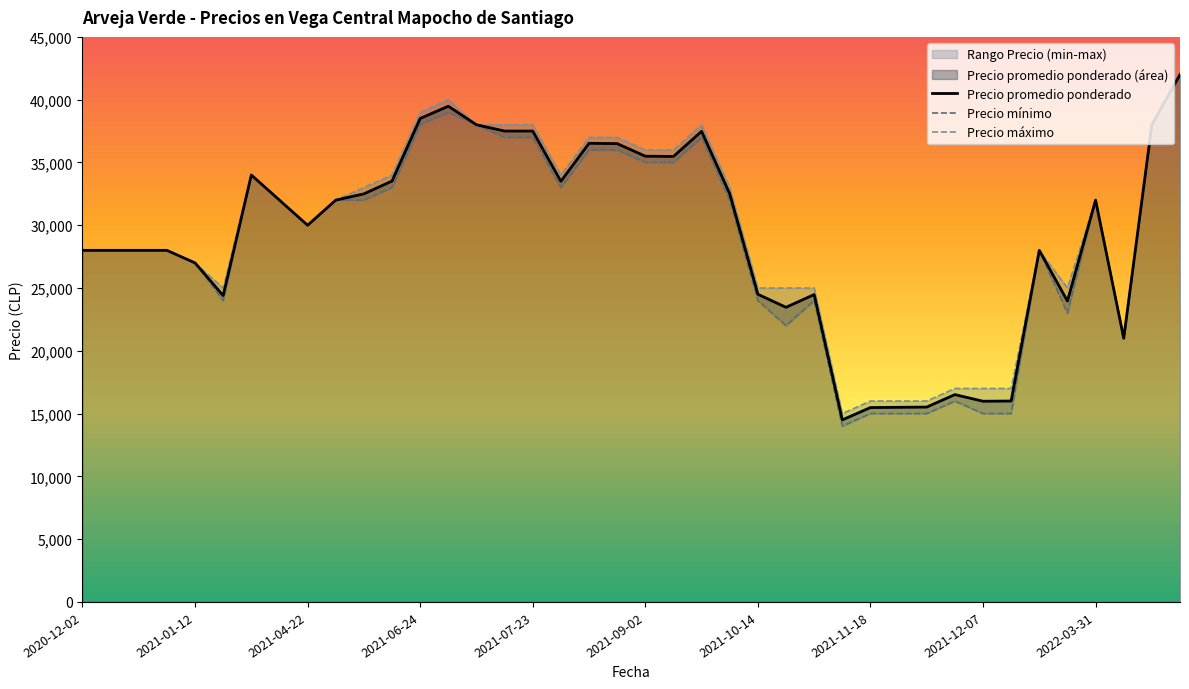

What is the difference between the maximum and minimum values in the Precio promedio ponderado series?

27500